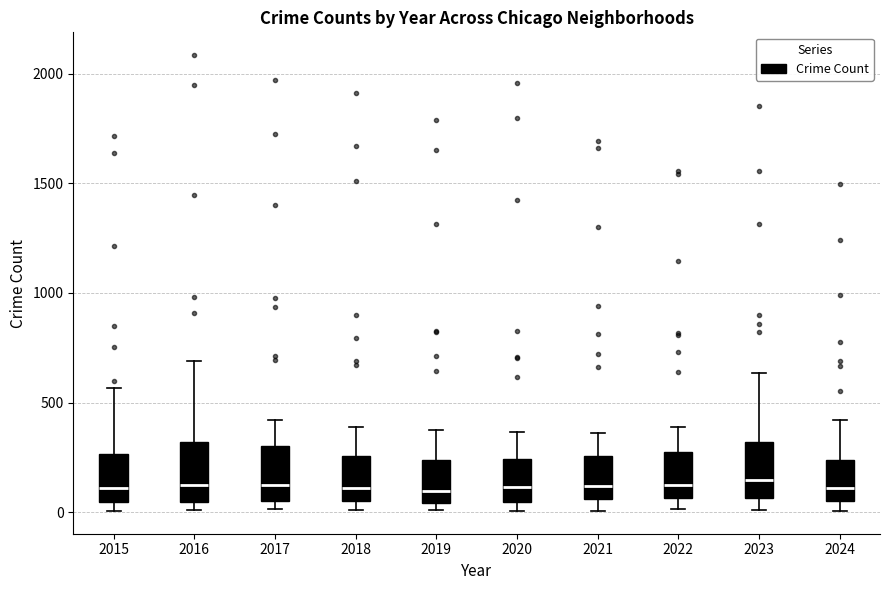

Reading left to right, read every box against the y-axis: the position of its median line, the range the box covers, and the ends of its whiskers. The values are not printed on the chart, so give them approximately, as read against the axis.

2015: median 100, box 50 to 250, whiskers 0 to 550
2016: median 150, box 50 to 300, whiskers 0 to 700
2017: median 100, box 50 to 300, whiskers 0 to 400
2018: median 100, box 50 to 250, whiskers 0 to 400
2019: median 100, box 50 to 250, whiskers 0 to 400
2020: median 100, box 50 to 250, whiskers 0 to 350
2021: median 100, box 50 to 250, whiskers 0 to 350
2022: median 100, box 50 to 250, whiskers 0 to 400
2023: median 150, box 50 to 300, whiskers 0 to 650
2024: median 100, box 50 to 250, whiskers 0 to 400